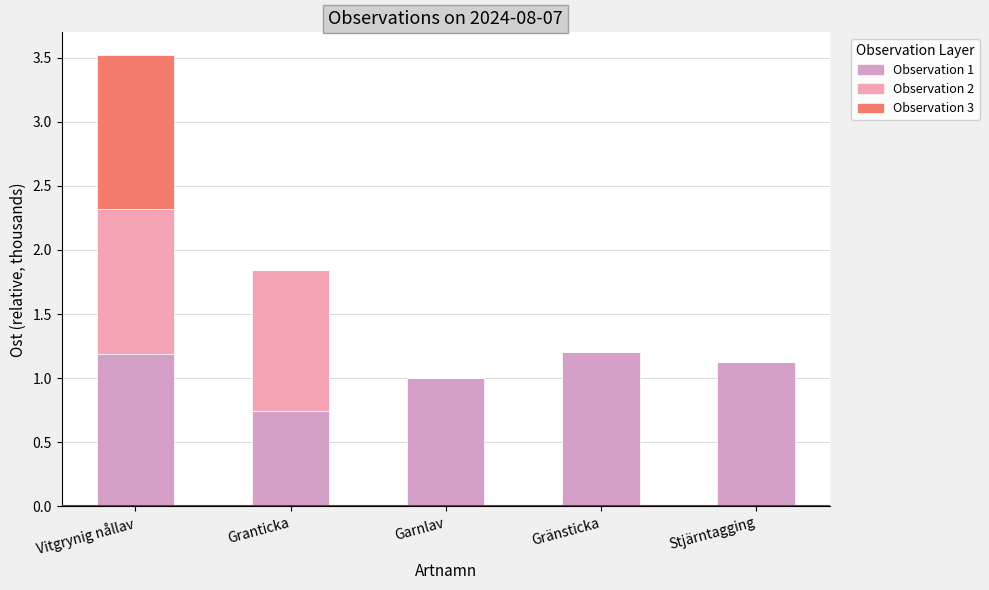

Does the chart contain stacked bars?

Yes